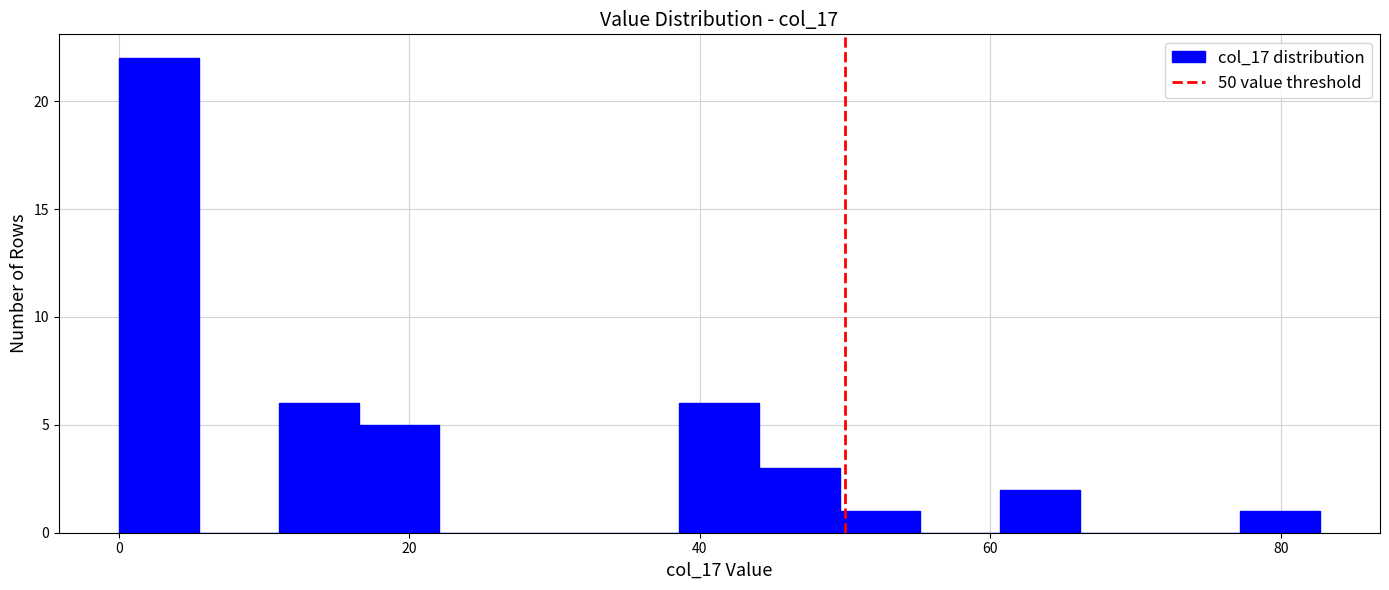

Around what value on the x-axis is the tallest bar? Give the approximate position of its centre, as read against the axis.

2